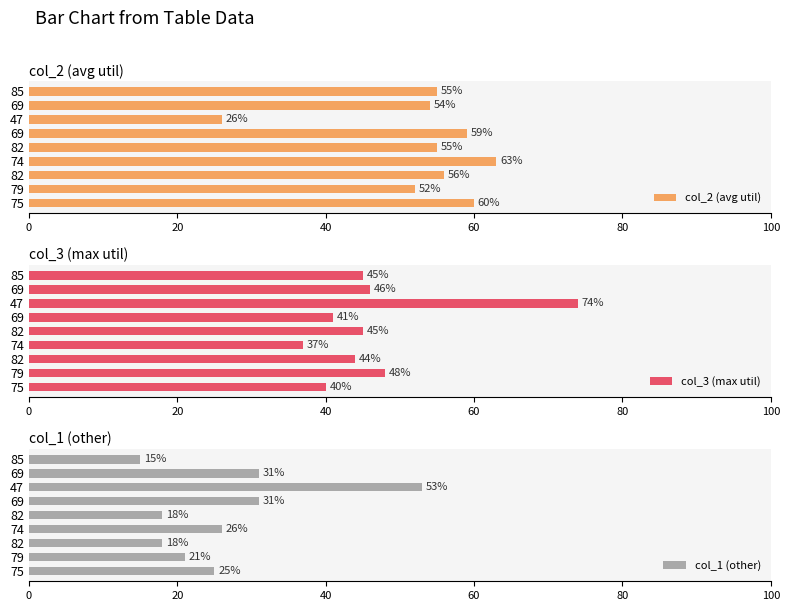

What is the difference between the maximum and second lowest values in the col_2 (avg util) series?

11